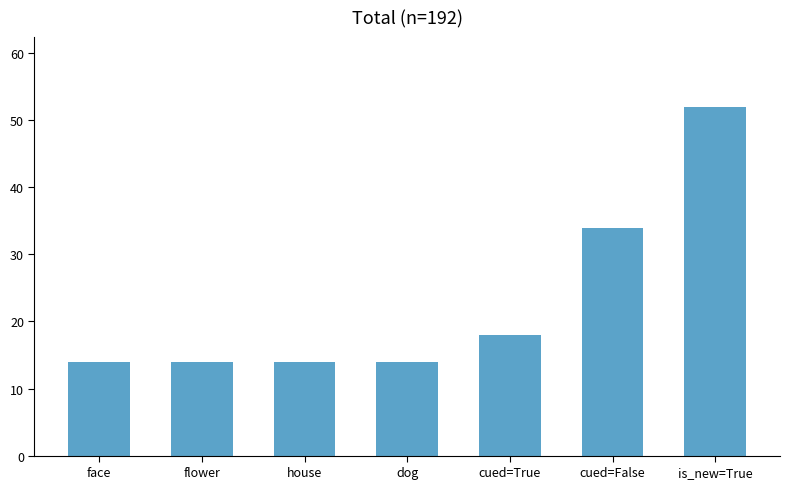

The value at is_new=True is 25. True or false?

False